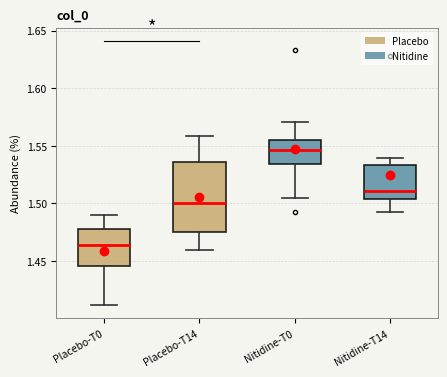

Which box is the tallest, from its lower edge to its upper edge?

Placebo-T14